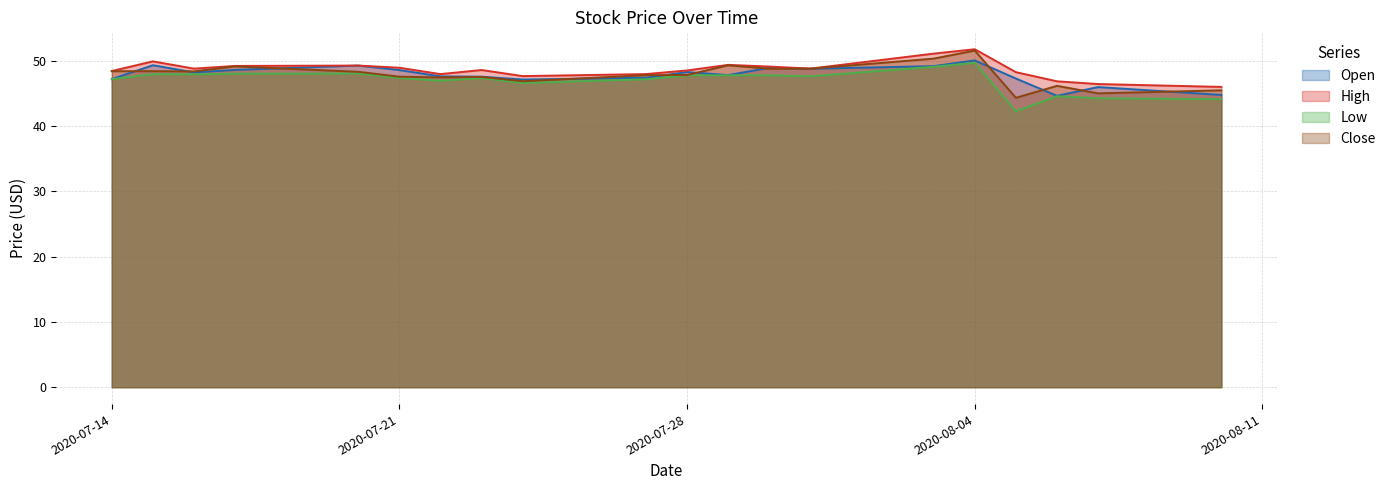

The Low series shows 47.4 at 2020-07-21. True or false?

True